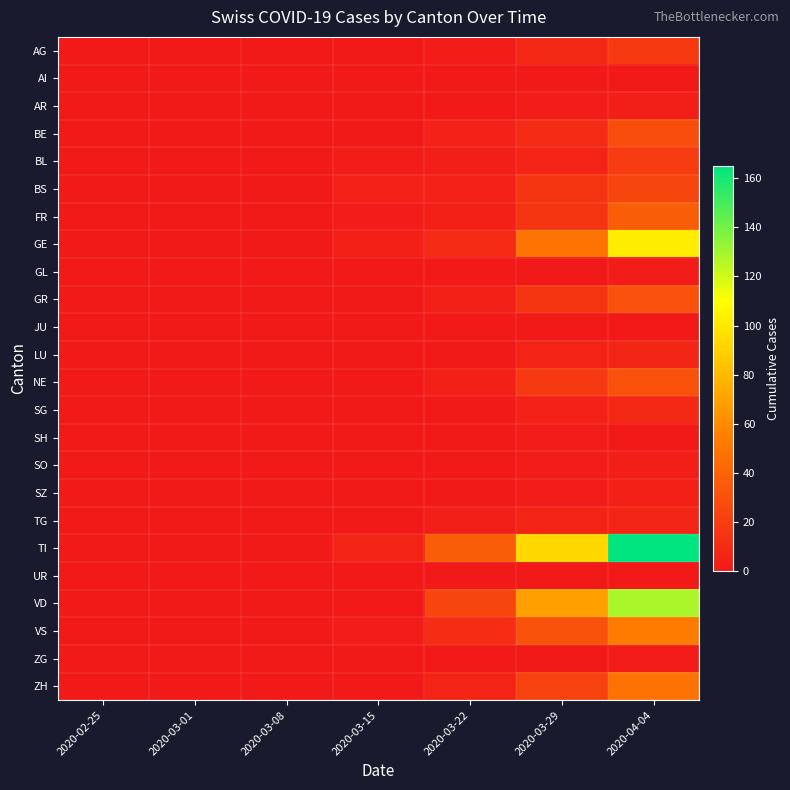

Reading left to right, transcribe all the data shown in this chart.

AG: 2020-02-25=0	2020-03-01=0	2020-03-08=0	2020-03-15=0	2020-03-22=2	2020-03-29=9	2020-04-04=18
AI: 2020-02-25=0	2020-03-01=0	2020-03-08=0	2020-03-15=0	2020-03-22=0	2020-03-29=0	2020-04-04=0
AR: 2020-02-25=0	2020-03-01=0	2020-03-08=0	2020-03-15=0	2020-03-22=0	2020-03-29=2	2020-04-04=3
BE: 2020-02-25=0	2020-03-01=0	2020-03-08=0	2020-03-15=0	2020-03-22=5	2020-03-29=10	2020-04-04=28
BL: 2020-02-25=0	2020-03-01=0	2020-03-08=1	2020-03-15=2	2020-03-22=3	2020-03-29=6	2020-04-04=19
BS: 2020-02-25=0	2020-03-01=0	2020-03-08=1	2020-03-15=5	2020-03-22=5	2020-03-29=15	2020-04-04=24
FR: 2020-02-25=0	2020-03-01=0	2020-03-08=0	2020-03-15=2	2020-03-22=4	2020-03-29=15	2020-04-04=37
GE: 2020-02-25=0	2020-03-01=0	2020-03-08=0	2020-03-15=4	2020-03-22=10	2020-03-29=49	2020-04-04=102
GL: 2020-02-25=0	2020-03-01=0	2020-03-08=0	2020-03-15=0	2020-03-22=0	2020-03-29=1	2020-04-04=2
GR: 2020-02-25=0	2020-03-01=0	2020-03-08=0	2020-03-15=0	2020-03-22=4	2020-03-29=15	2020-04-04=30
JU: 2020-02-25=0	2020-03-01=0	2020-03-08=0	2020-03-15=0	2020-03-22=0	2020-03-29=0	2020-04-04=0
LU: 2020-02-25=0	2020-03-01=0	2020-03-08=0	2020-03-15=0	2020-03-22=1	2020-03-29=6	2020-04-04=7
NE: 2020-02-25=0	2020-03-01=0	2020-03-08=0	2020-03-15=0	2020-03-22=4	2020-03-29=18	2020-04-04=30
SG: 2020-02-25=0	2020-03-01=0	2020-03-08=0	2020-03-15=0	2020-03-22=1	2020-03-29=5	2020-04-04=9
SH: 2020-02-25=0	2020-03-01=0	2020-03-08=0	2020-03-15=0	2020-03-22=0	2020-03-29=2	2020-04-04=1
SO: 2020-02-25=0	2020-03-01=0	2020-03-08=0	2020-03-15=0	2020-03-22=0	2020-03-29=2	2020-04-04=3
SZ: 2020-02-25=0	2020-03-01=0	2020-03-08=0	2020-03-15=0	2020-03-22=0	2020-03-29=2	2020-04-04=4
TG: 2020-02-25=0	2020-03-01=0	2020-03-08=0	2020-03-15=0	2020-03-22=3	2020-03-29=6	2020-04-04=7
TI: 2020-02-25=0	2020-03-01=0	2020-03-08=0	2020-03-15=6	2020-03-22=37	2020-03-29=93	2020-04-04=165
UR: 2020-02-25=0	2020-03-01=0	2020-03-08=0	2020-03-15=0	2020-03-22=0	2020-03-29=0	2020-04-04=1
VD: 2020-02-25=0	2020-03-01=0	2020-03-08=0	2020-03-15=0	2020-03-22=24	2020-03-29=69	2020-04-04=128
VS: 2020-02-25=0	2020-03-01=0	2020-03-08=0	2020-03-15=2	2020-03-22=11	2020-03-29=31	2020-04-04=53
ZG: 2020-02-25=0	2020-03-01=0	2020-03-08=0	2020-03-15=0	2020-03-22=0	2020-03-29=1	2020-04-04=2
ZH: 2020-02-25=0	2020-03-01=0	2020-03-08=0	2020-03-15=1	2020-03-22=6	2020-03-29=22	2020-04-04=48